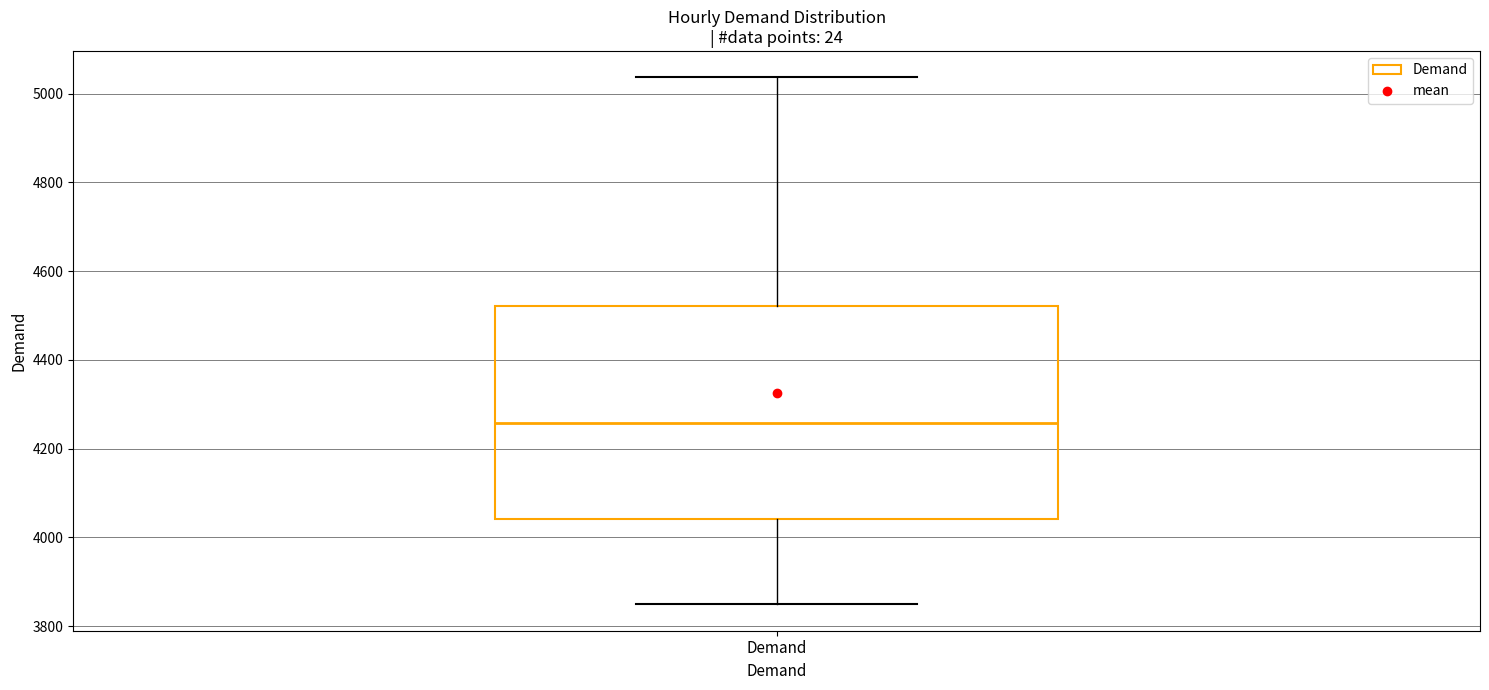

Where does the median line of the box for Demand sit on the y-axis? The values are not printed on the chart, so give them approximately, as read against the axis.

4260